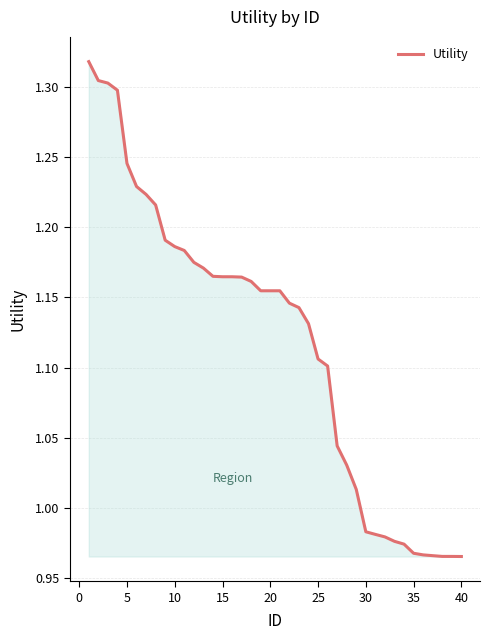

True or false: the data has more than 0 interior local peaks.

False